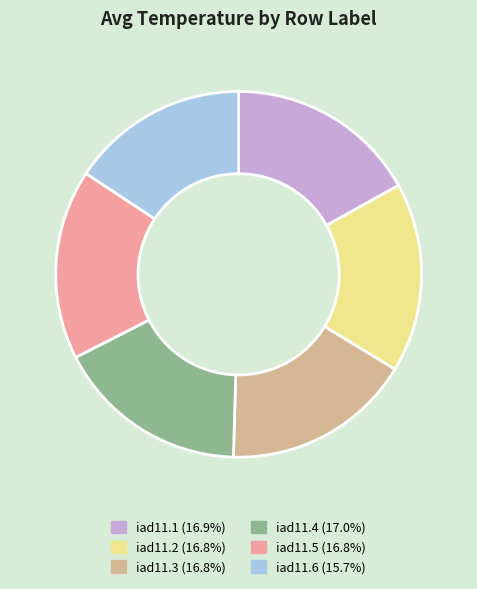

Does any single category account for the majority?

No